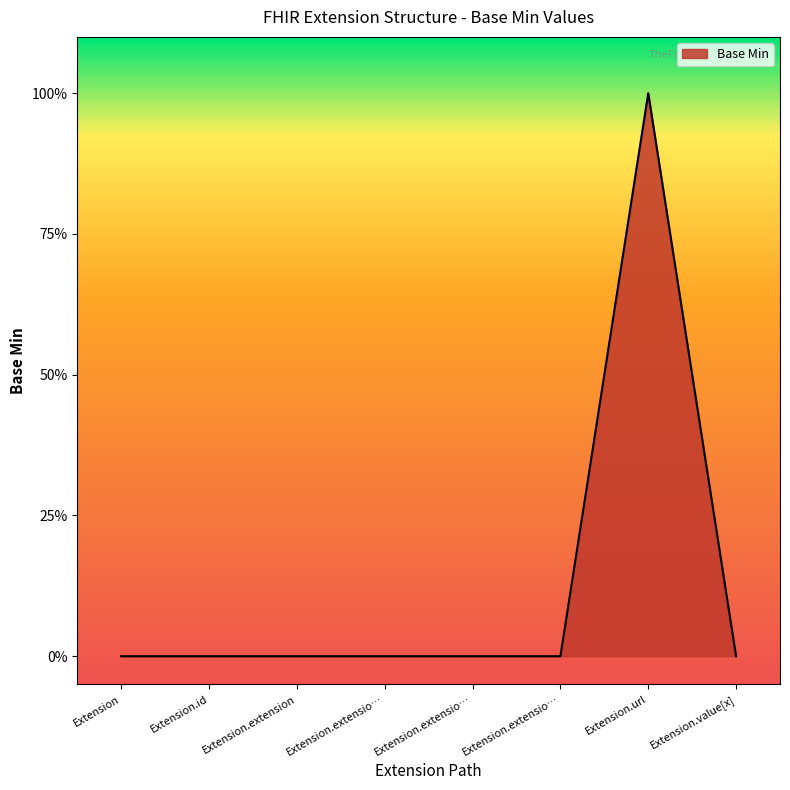

The chart shows a value of 0 at Extension.extension. True or false?

True